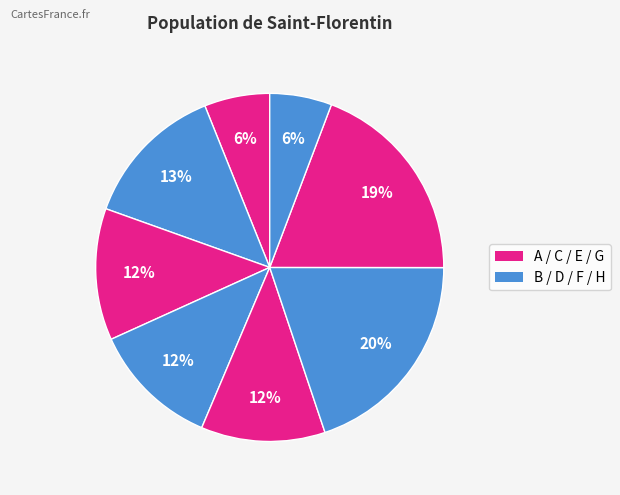

How many segments does this pie chart have?

8